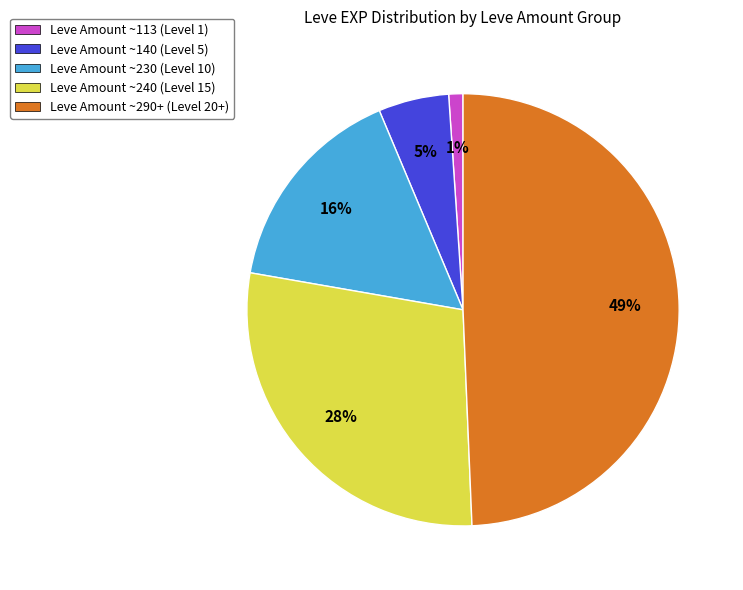

The Leve Amount ~230 (Level 10) slice represents 16% of the pie. True or false?

True